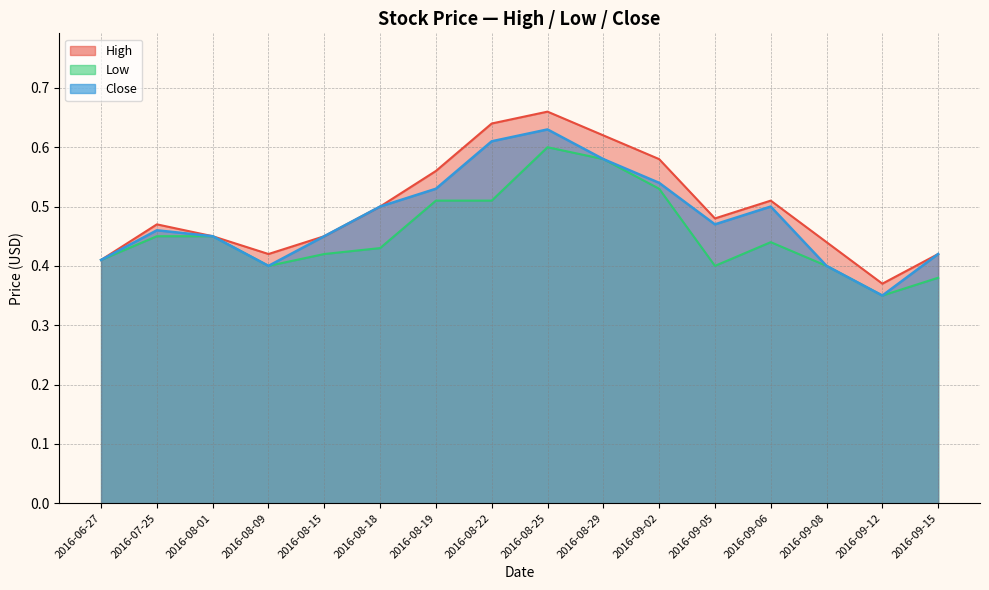

Reading left to right, list all the values displayed in this chart.

High: 2016-06-27=0.4	2016-07-25=0.5	2016-08-01=0.5	2016-08-09=0.4	2016-08-15=0.5	2016-08-18=0.5	2016-08-19=0.6	2016-08-22=0.6	2016-08-25=0.7	2016-08-29=0.6	2016-09-02=0.6	2016-09-05=0.5	2016-09-06=0.5	2016-09-08=0.4	2016-09-12=0.4	2016-09-15=0.4
Low: 2016-06-27=0.4	2016-07-25=0.5	2016-08-01=0.5	2016-08-09=0.4	2016-08-15=0.4	2016-08-18=0.4	2016-08-19=0.5	2016-08-22=0.5	2016-08-25=0.6	2016-08-29=0.6	2016-09-02=0.5	2016-09-05=0.4	2016-09-06=0.4	2016-09-08=0.4	2016-09-12=0.3	2016-09-15=0.4
Close: 2016-06-27=0.4	2016-07-25=0.5	2016-08-01=0.5	2016-08-09=0.4	2016-08-15=0.5	2016-08-18=0.5	2016-08-19=0.5	2016-08-22=0.6	2016-08-25=0.6	2016-08-29=0.6	2016-09-02=0.5	2016-09-05=0.5	2016-09-06=0.5	2016-09-08=0.4	2016-09-12=0.3	2016-09-15=0.4